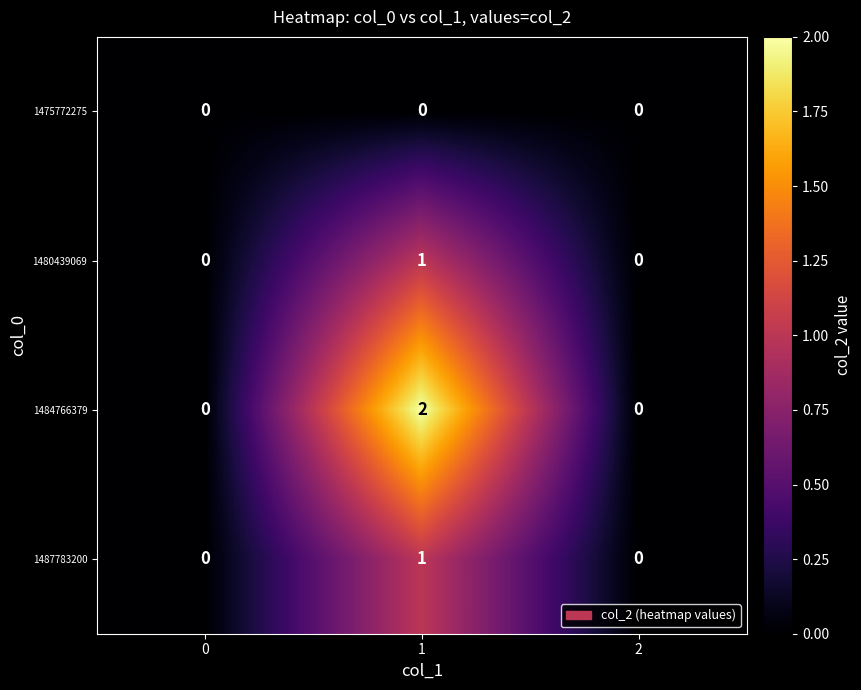

What is the total value across all series at 1?

4